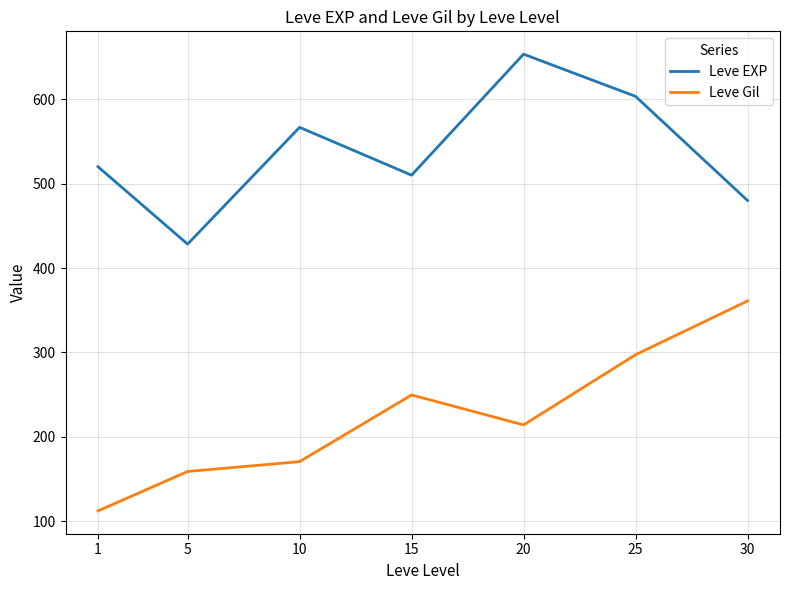

What are all the series names shown in the legend?

Leve EXP, Leve Gil